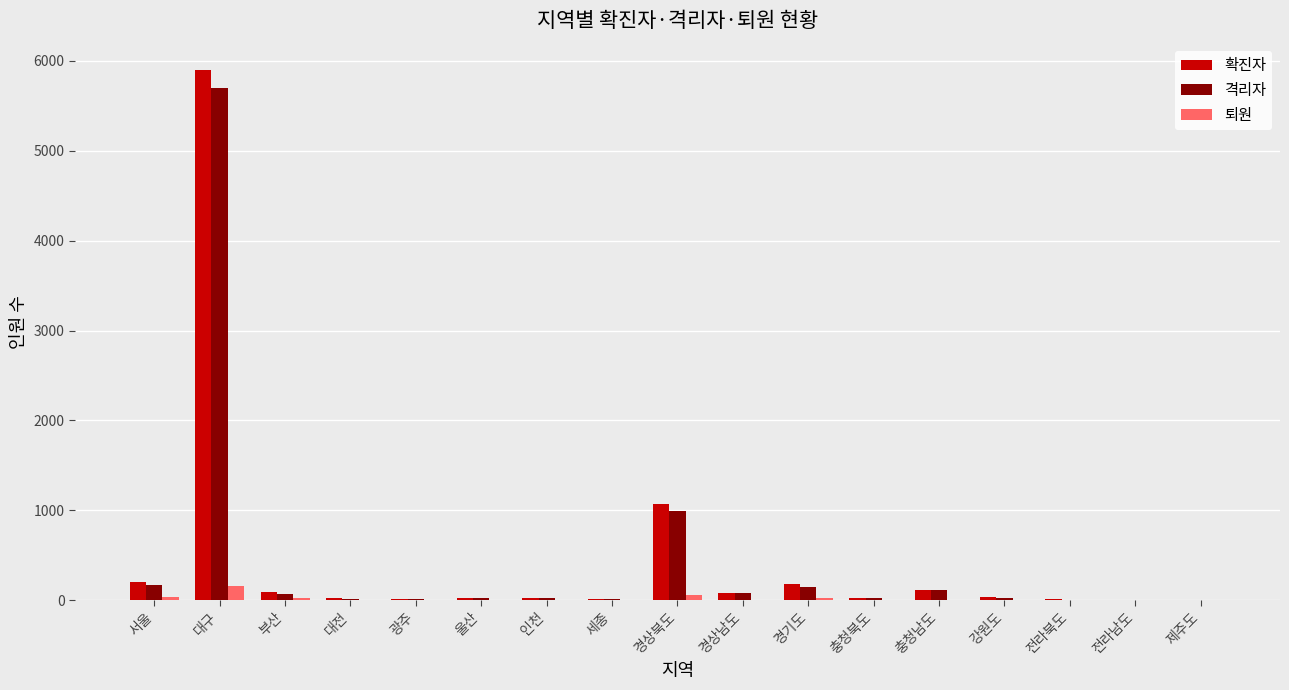

Read the 격리자 value at 서울.

167